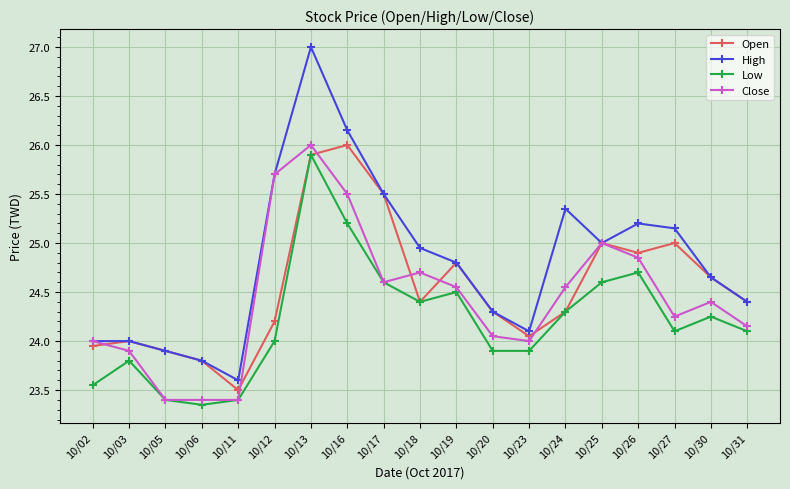

How many interior local valleys does the High series have?

3